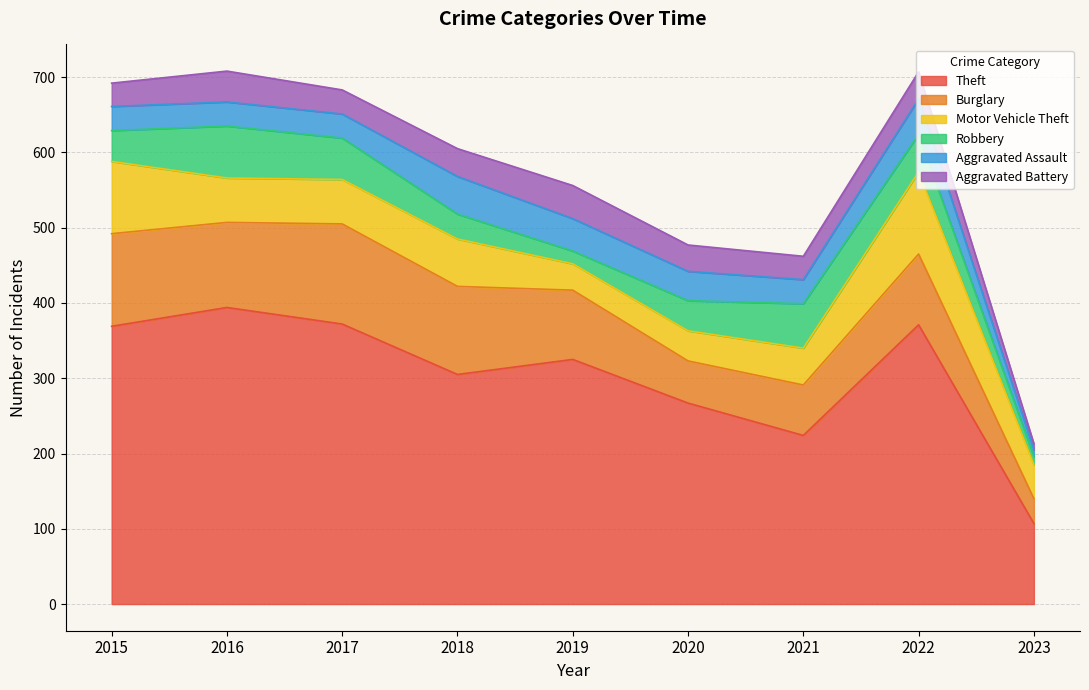

True or false: Motor Vehicle Theft has more than 0 points higher than both neighbors.

True